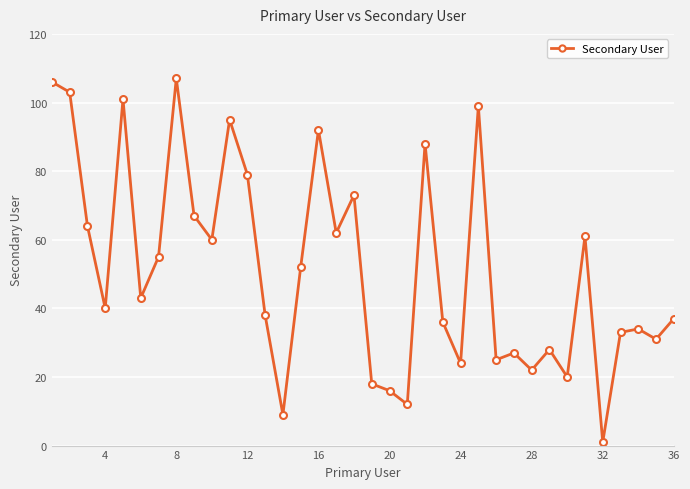

What is the sum of all values?

1858